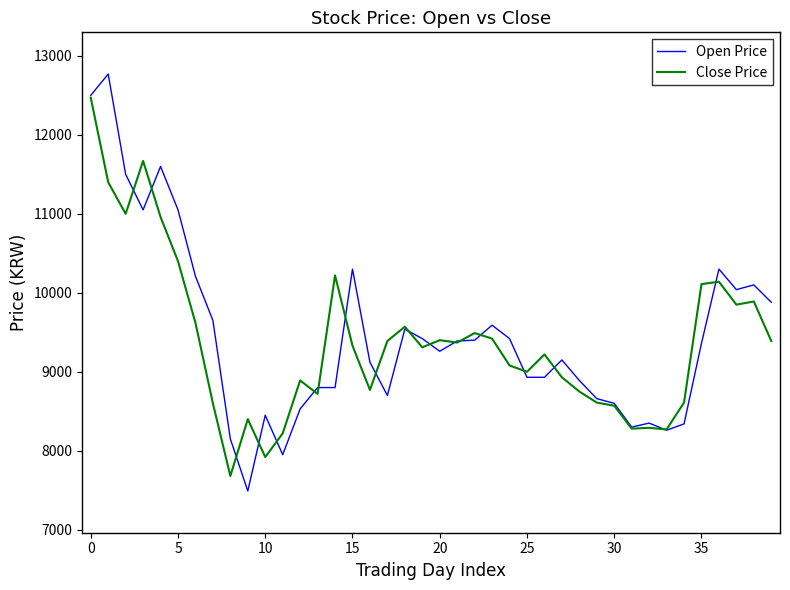

How many lines are shown in the chart?

2